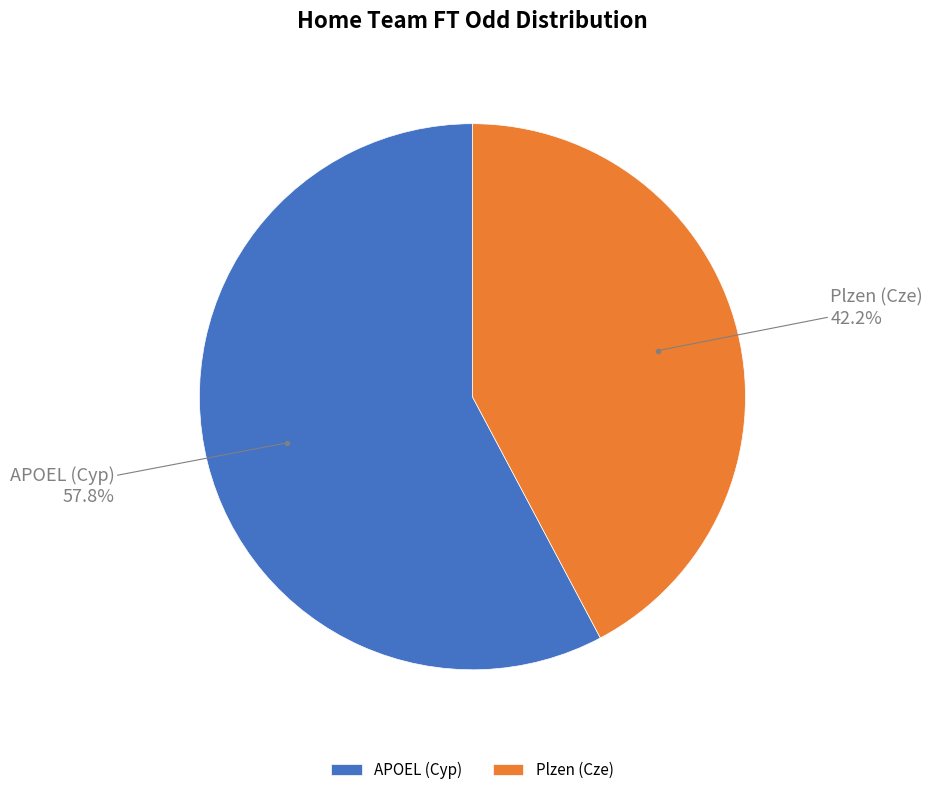

Is there any slice that represents more than half of the pie?

Yes